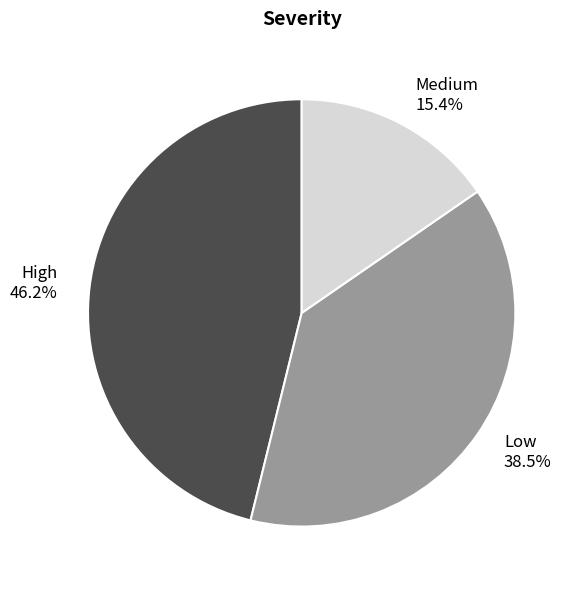

How much of the chart is everything except Medium?

84.6%